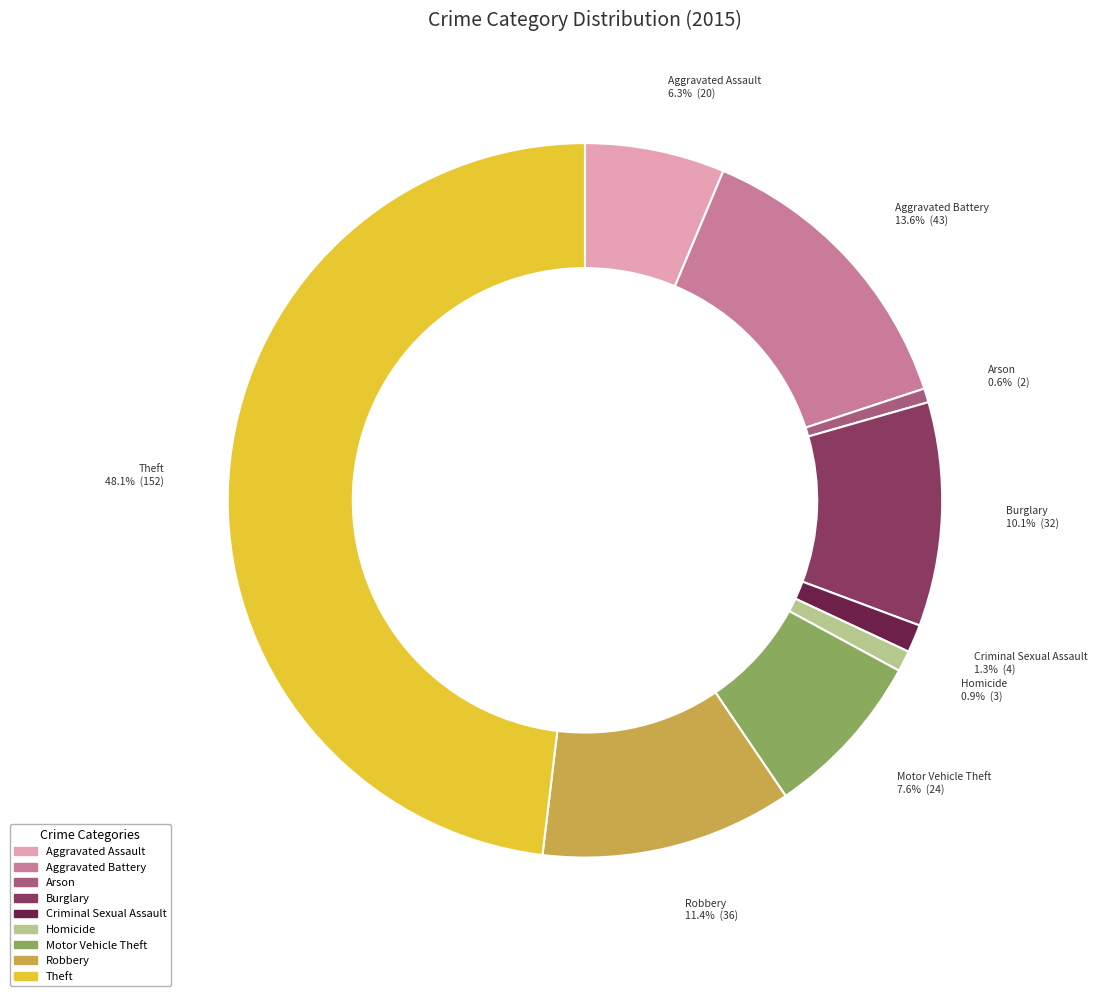

The Theft slice represents 48% of the pie. True or false?

True